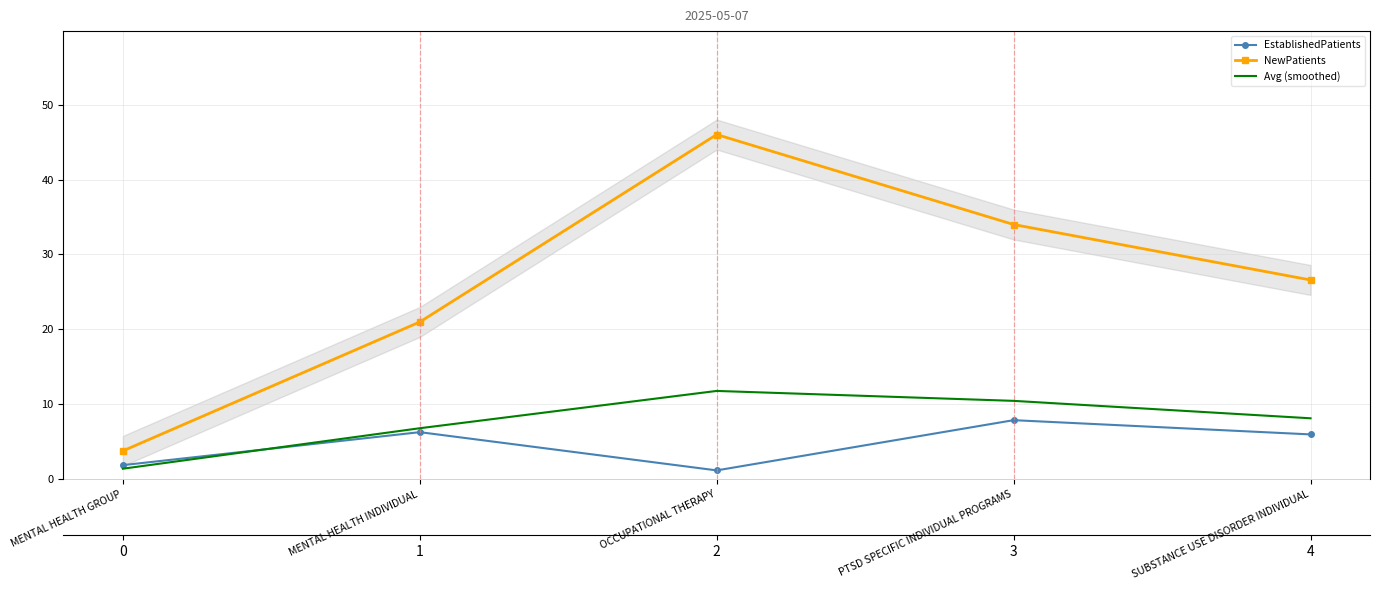

What is the difference between the highest and lowest values at OCCUPATIONAL THERAPY?

44.8